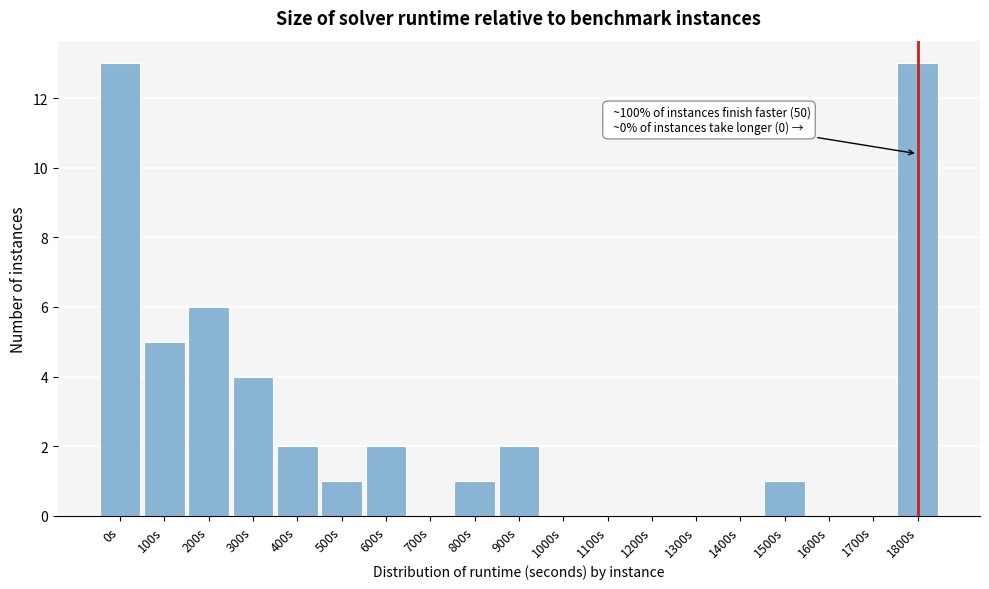

Reading left to right, what are all the values shown in this chart?

0s=13	100s=5	200s=6	300s=4	400s=2	500s=1	600s=2	700s=0	800s=1	900s=2	1000s=0	1100s=0	1200s=0	1300s=0	1400s=0	1500s=1	1600s=0	1700s=0	1800s=13